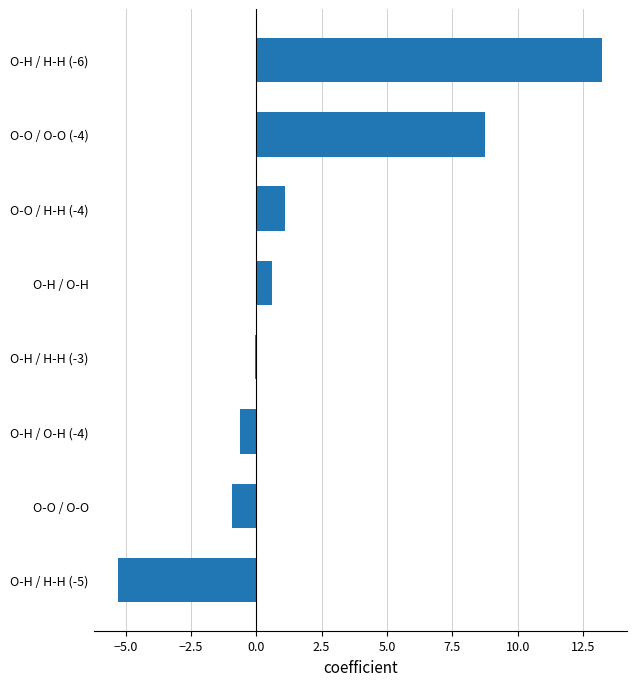

What is the change in value from O-O / O-O (-4) to O-H / H-H (-6)?

+4.5